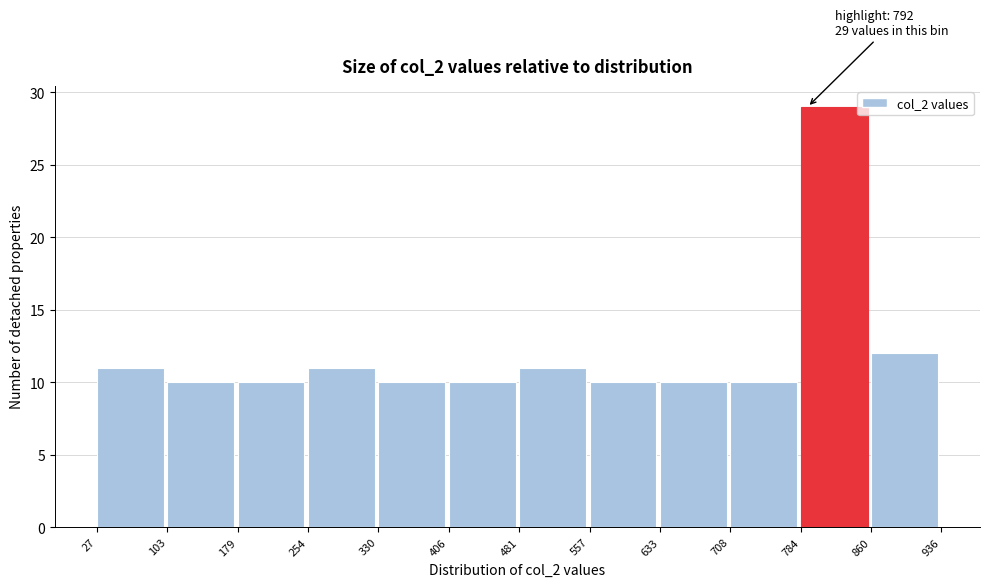

Which range on the x-axis has the tallest bar?

784 to 860